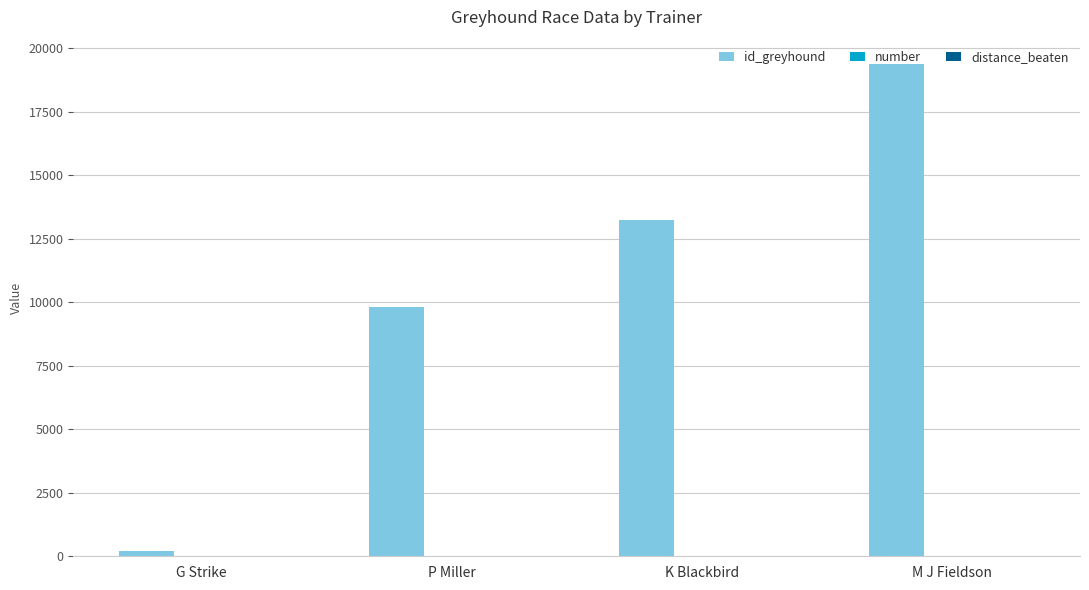

What is the approximate value of id_greyhound at P Miller?

9810.0